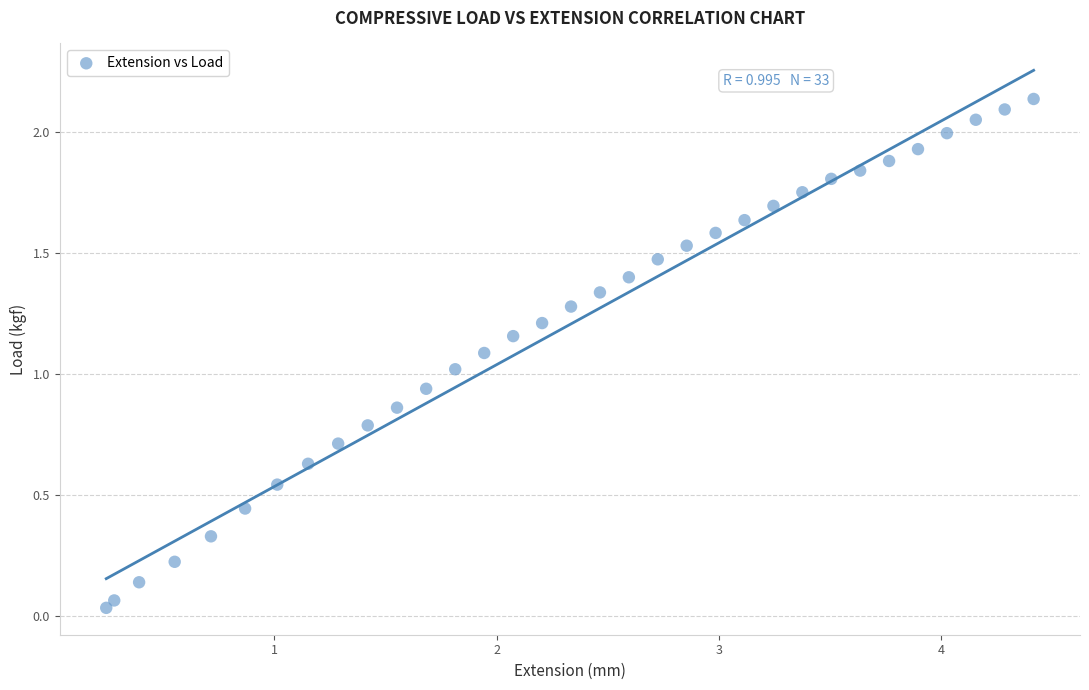

What is the range of X values (max minus min)?

4.2